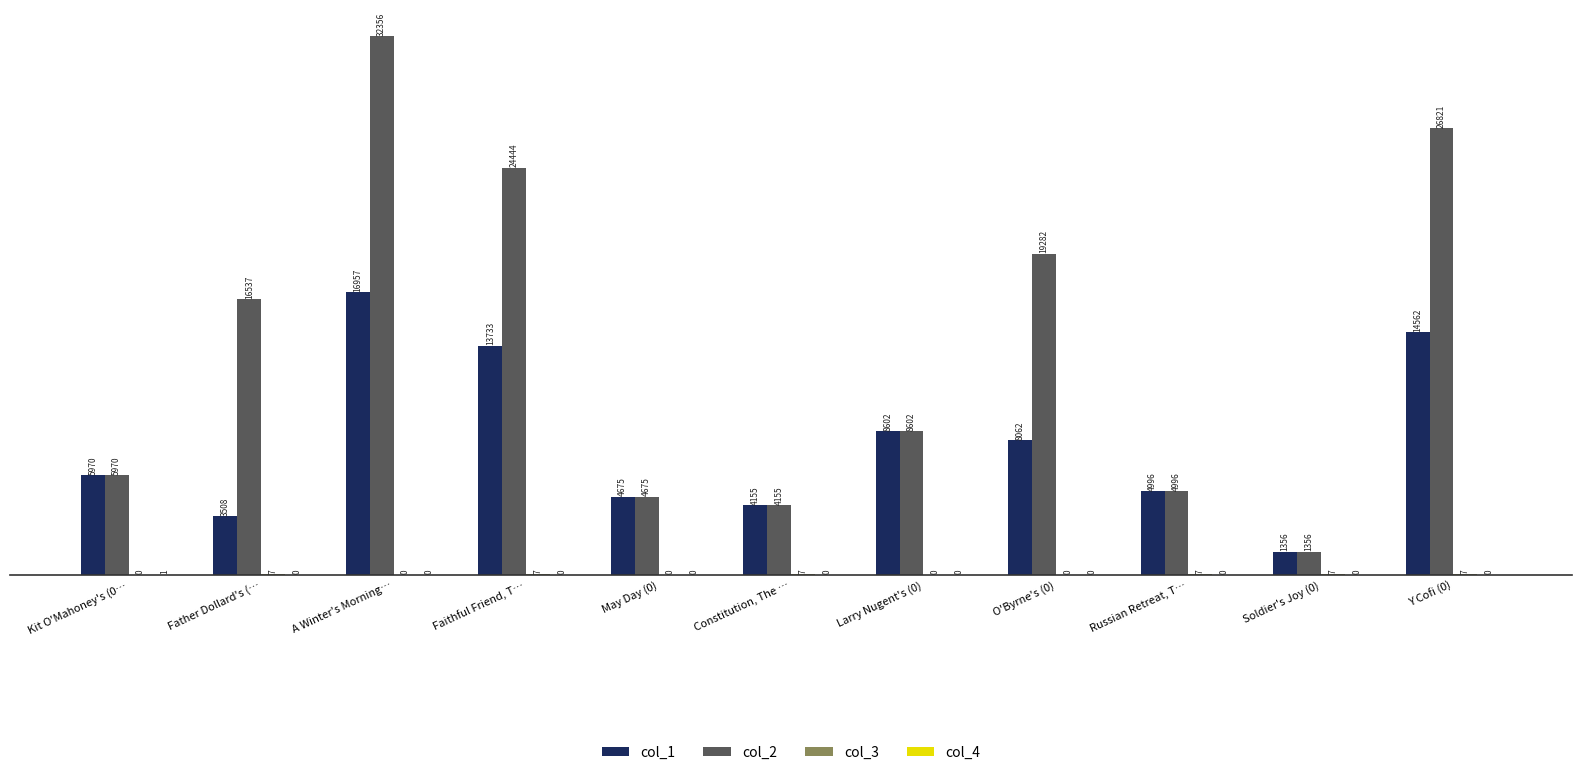

The value of col_1 at Y Cofi (0) is 5730. True or false?

False